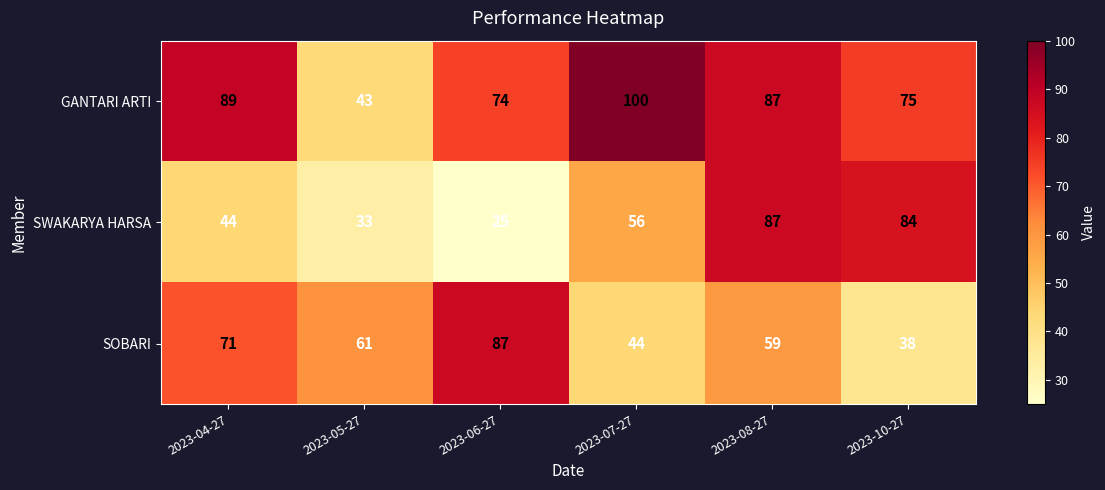

Where does the GANTARI ARTI series first go above 87?

2023-04-27